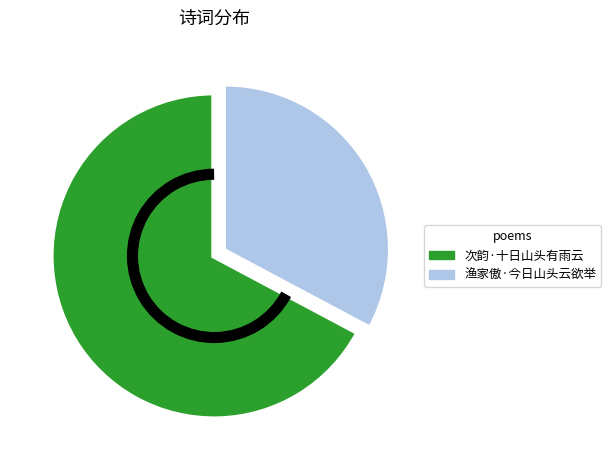

Combined, do 渔家傲·今日山头云欲举 and 次韵·十日山头有雨云 account for over 50%?

Yes